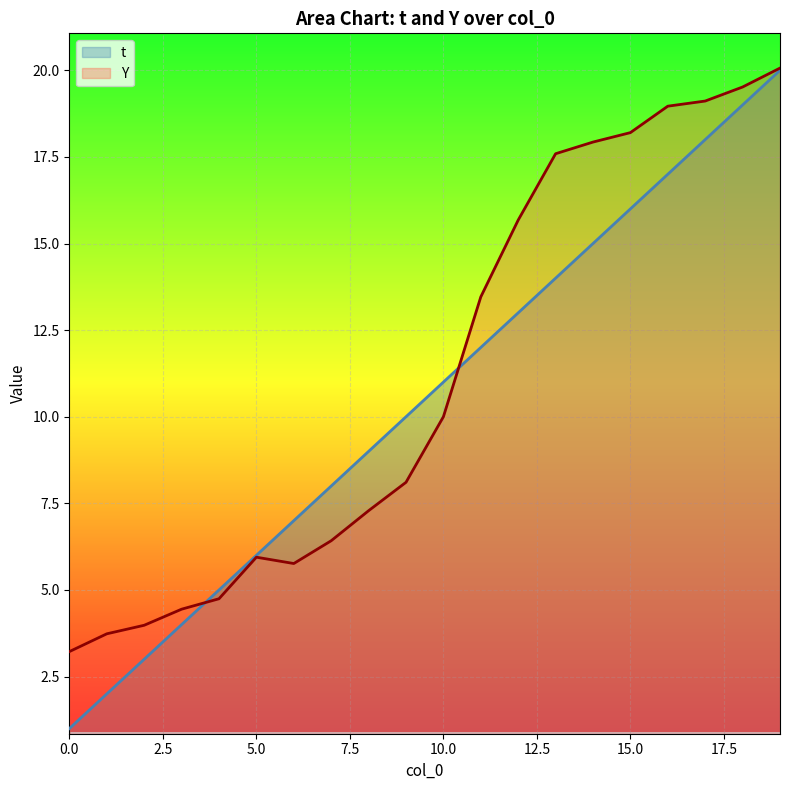

What is the value of the Y point at the 20th from the left?

20.1